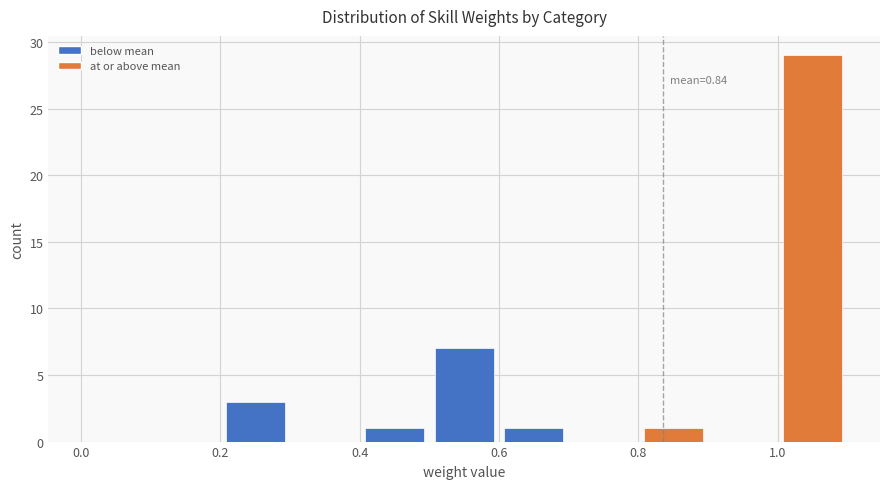

Which range on the x-axis has the tallest bar?

1.0 to 1.1